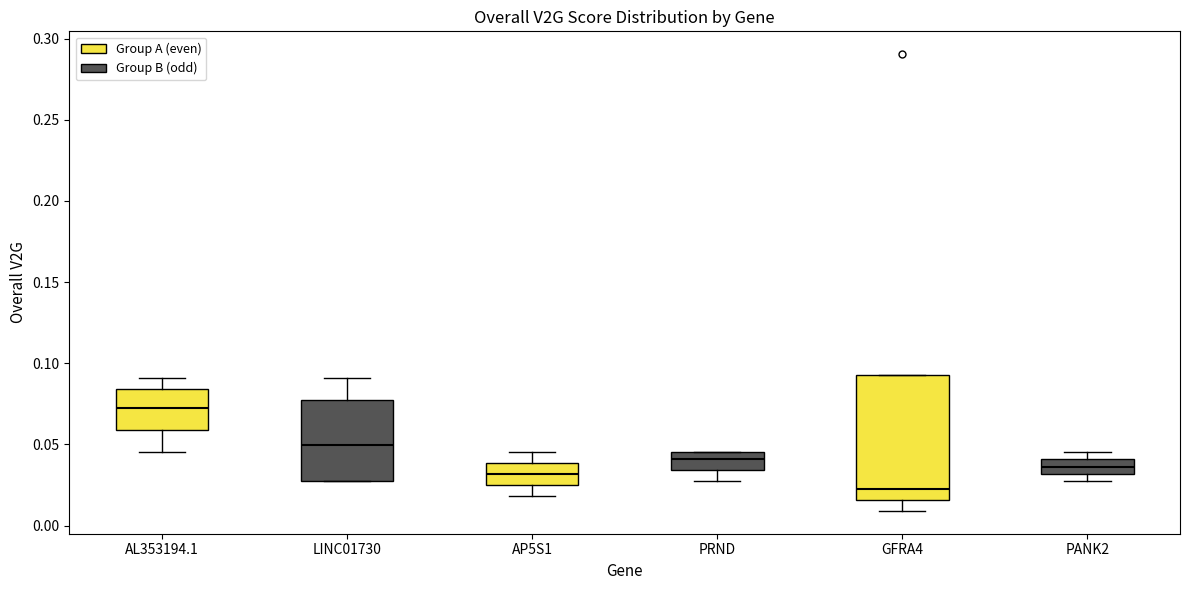

Which box's median line is the lowest?

GFRA4